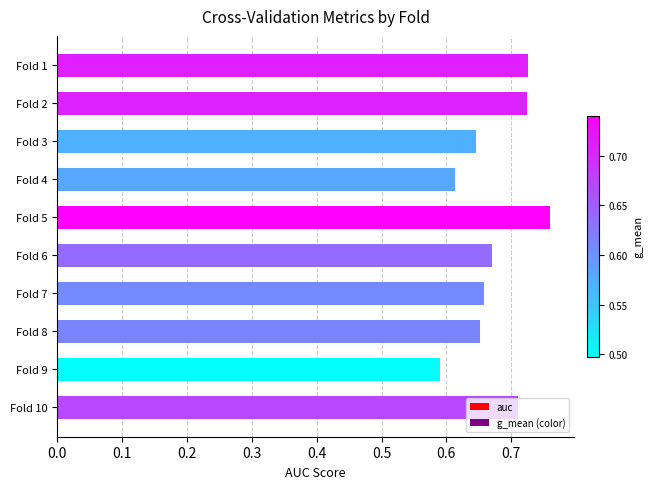

Is it true that the value at Fold 6 is 0.3?

False